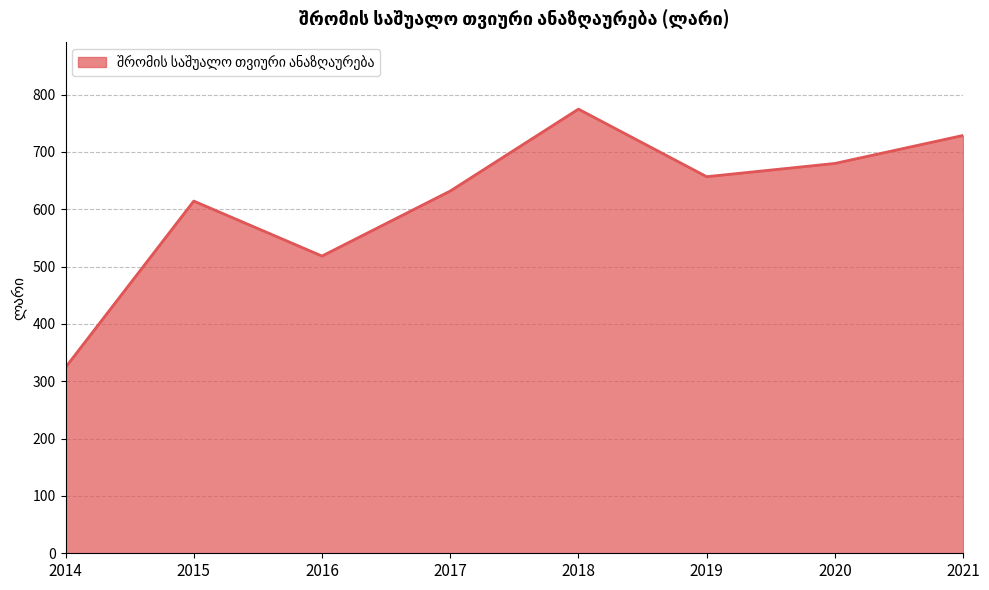

List the labels in order of value, largest first.

2018, 2021, 2020, 2019, 2017, 2015, 2016, 2014